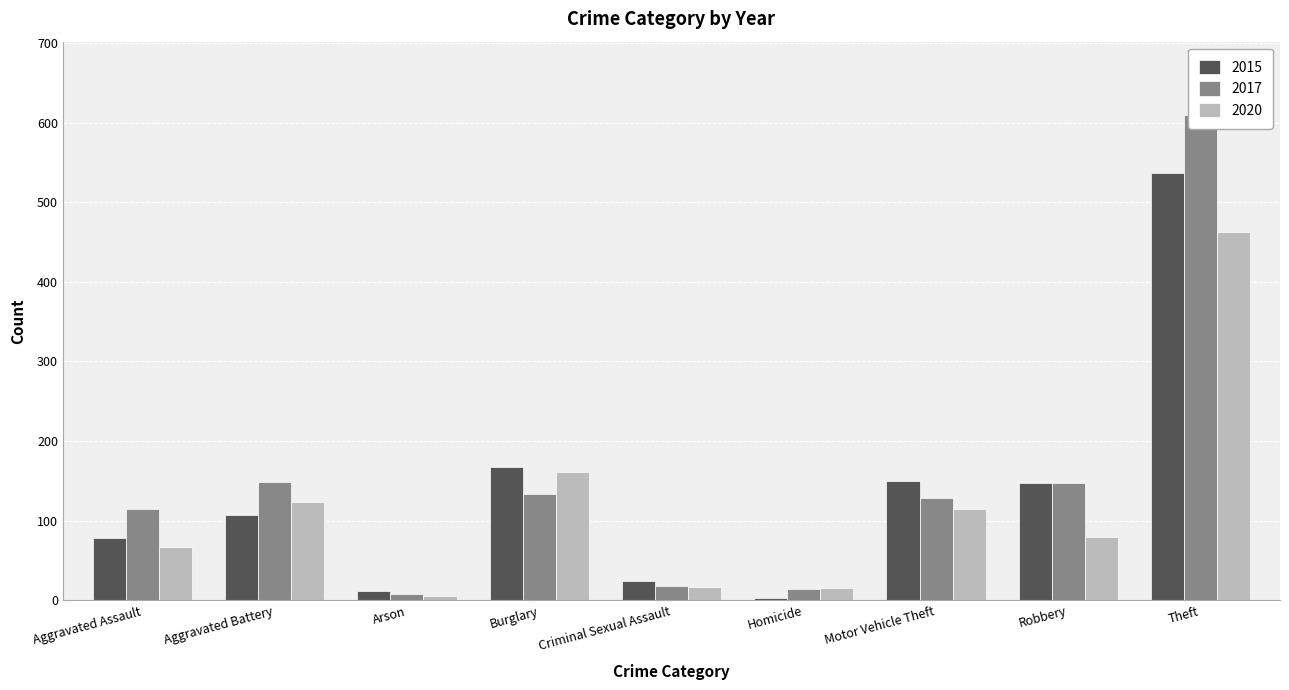

What is the value of the 2017 bar at the 3rd from the left?

8